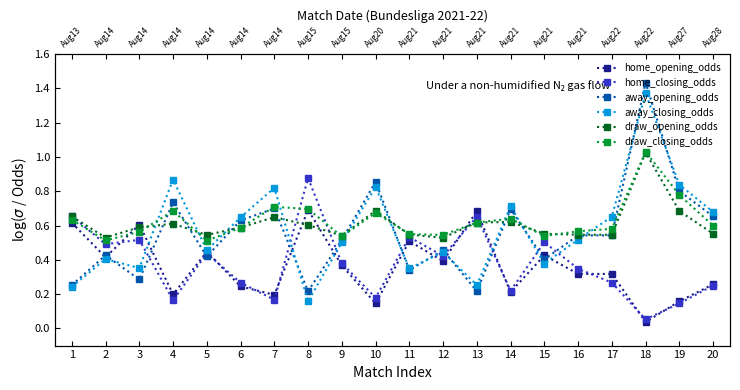

What is the sum of all away_closing_odds values?

11.5